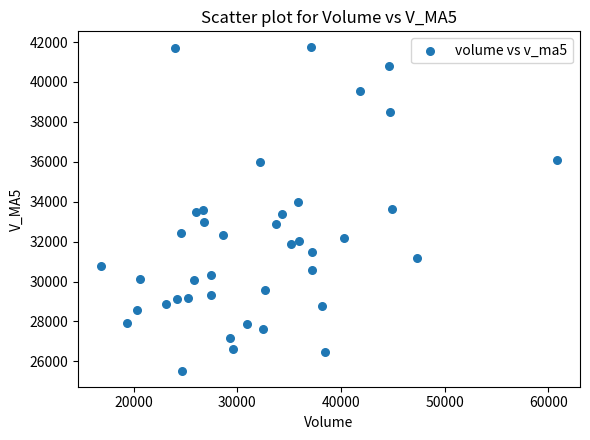

What is the range of X values (max minus min)?

44011.5